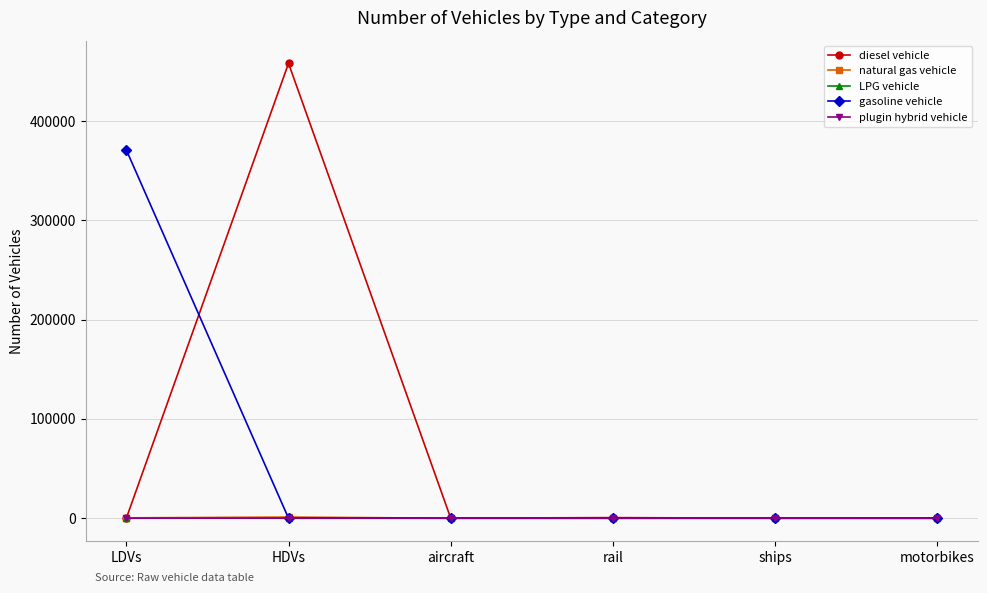

How many values in the plugin hybrid vehicle series exceed 0?

1